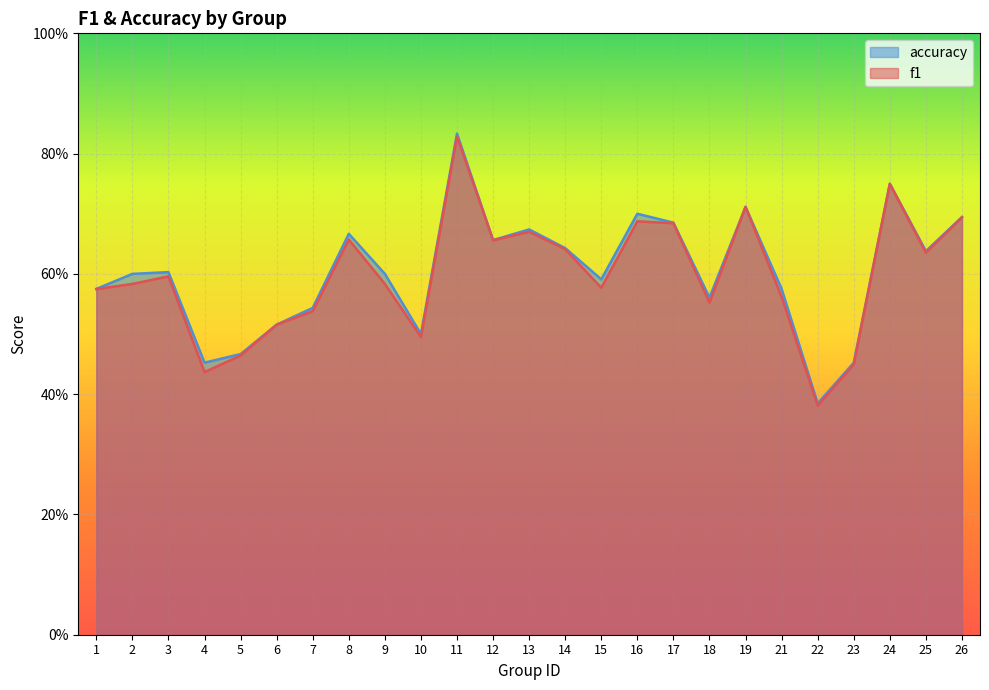

What is the sum of all accuracy values?

15.1